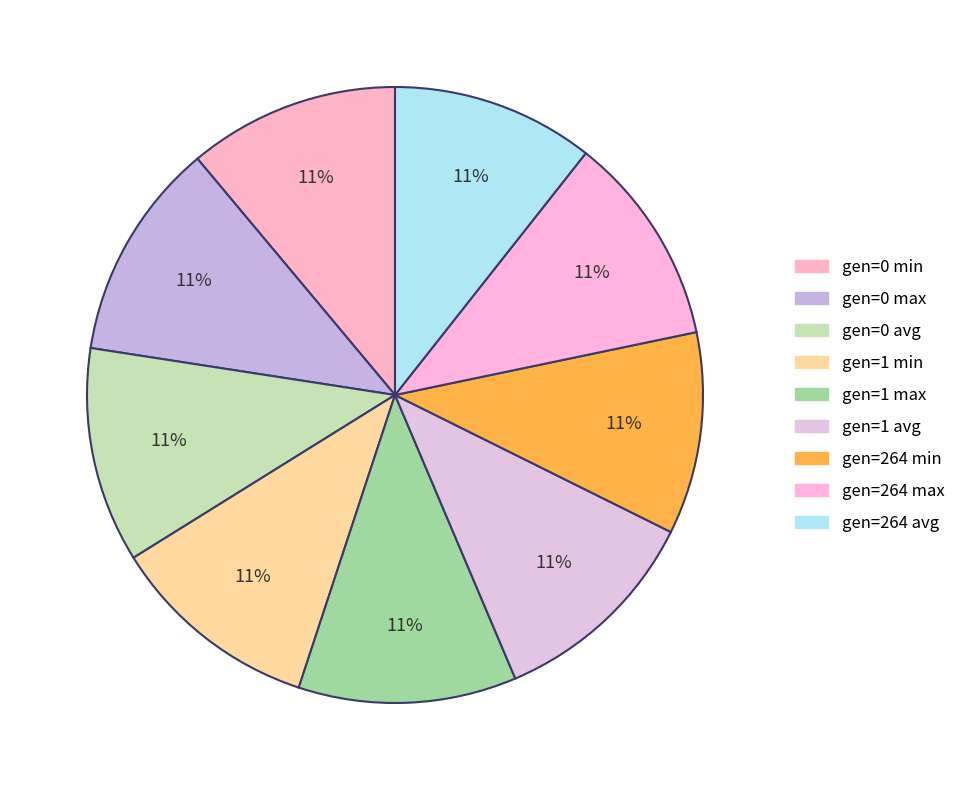

Is there a majority slice in this chart?

No